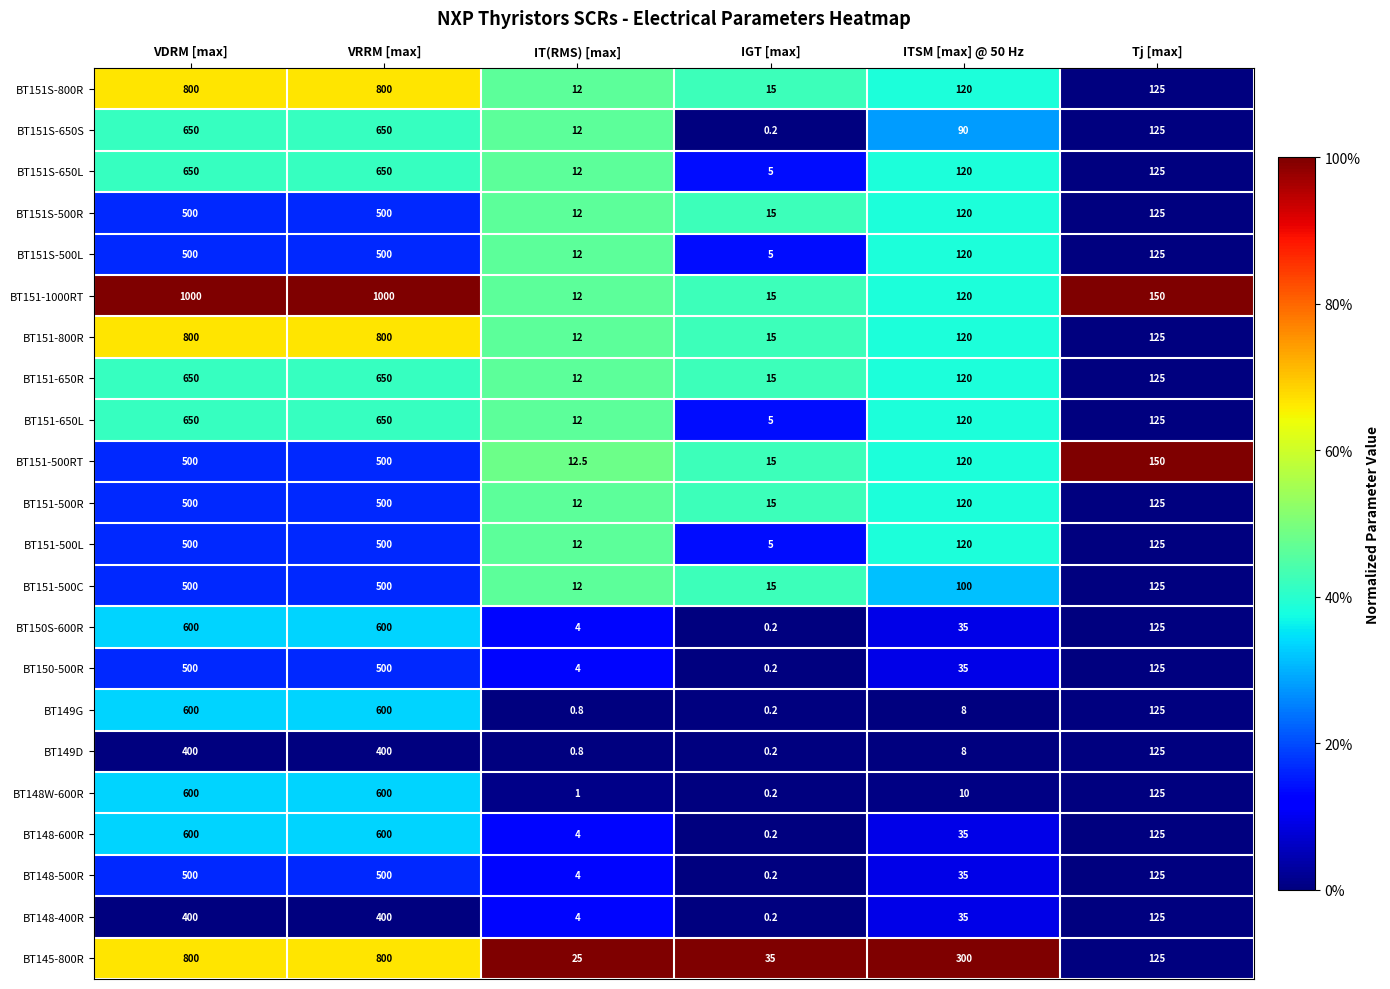

At which label is BT150-500R closest to 250?

Tj [max]